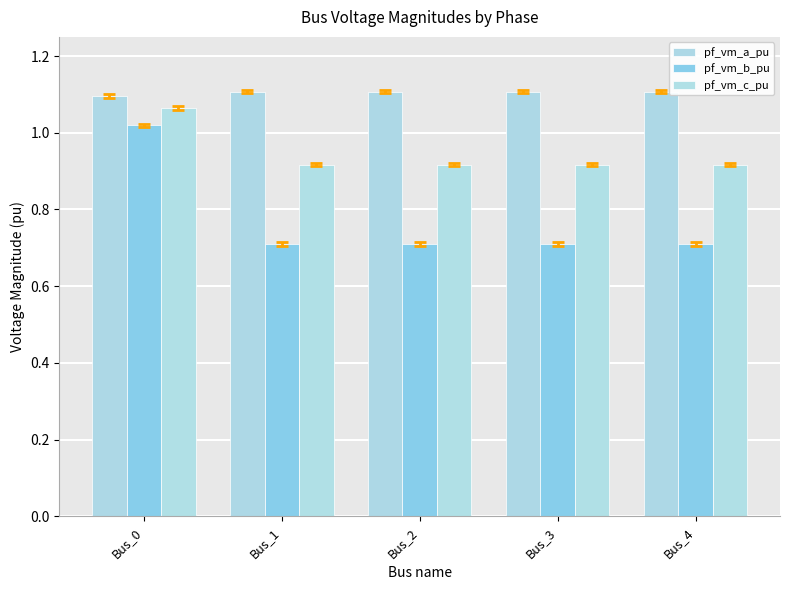

True or false: pf_vm_c_pu has a value of 1.1 at Bus_0.

True